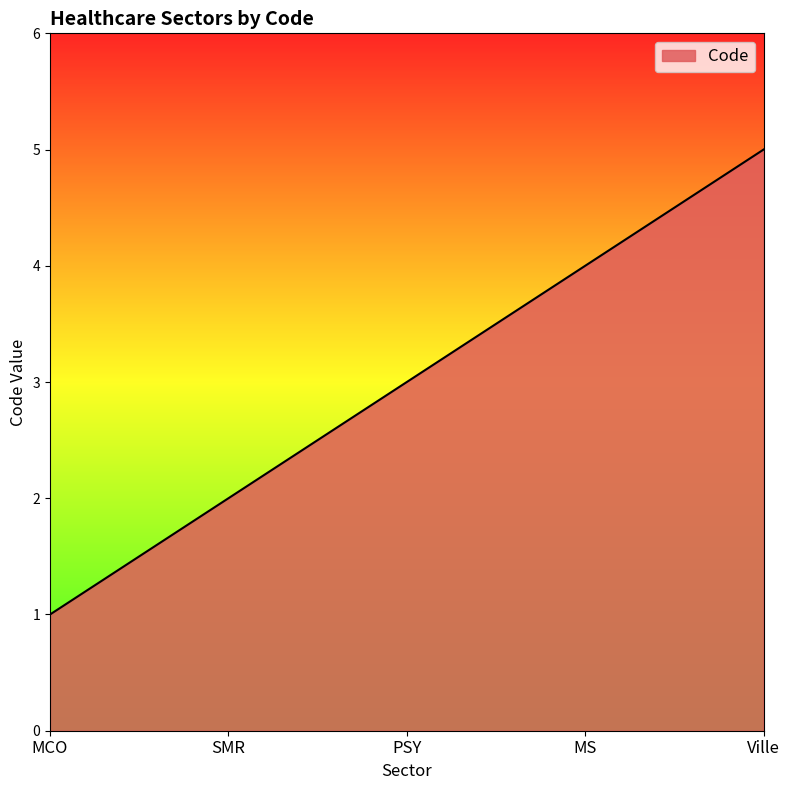

Read the value at Ville.

5